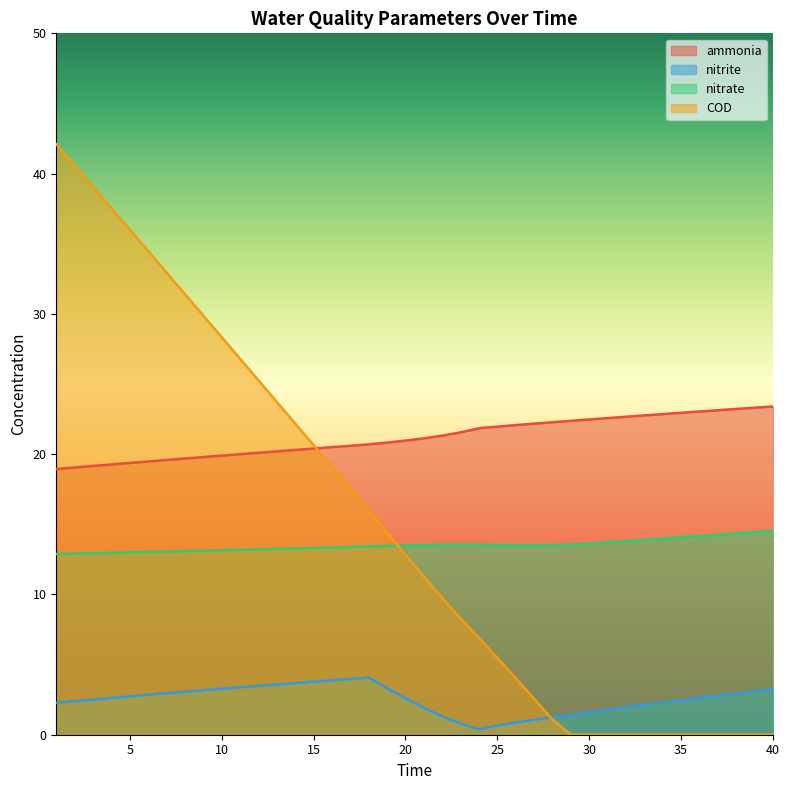

The COD series shows 11.0 at 8. True or false?

False